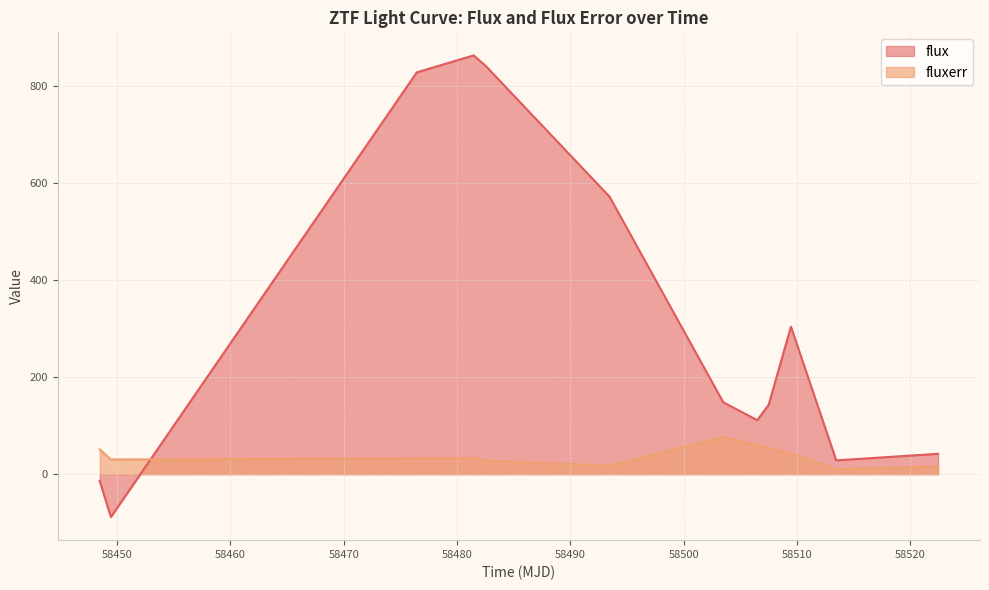

After their last crossing, which series has the higher values: fluxerr or flux?

flux